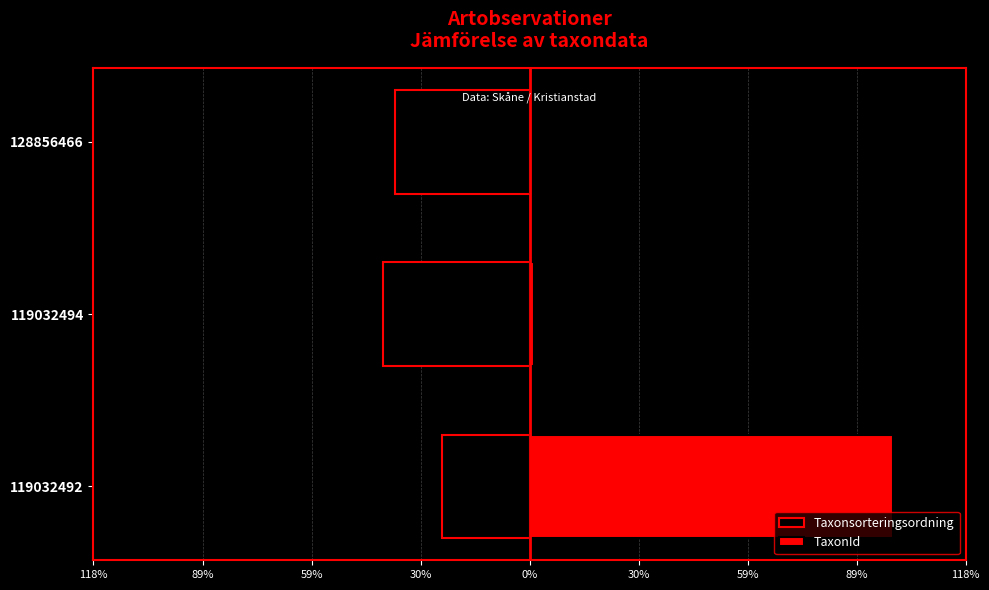

How many data points does each series have?

3